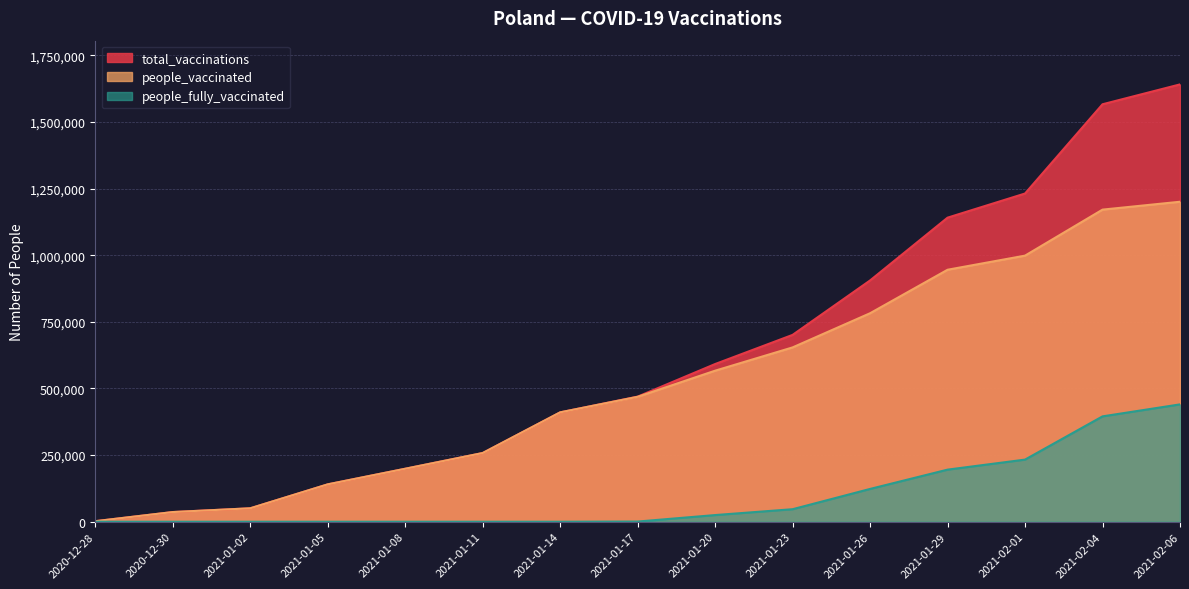

What is the average value of the total_vaccinations series?

622963